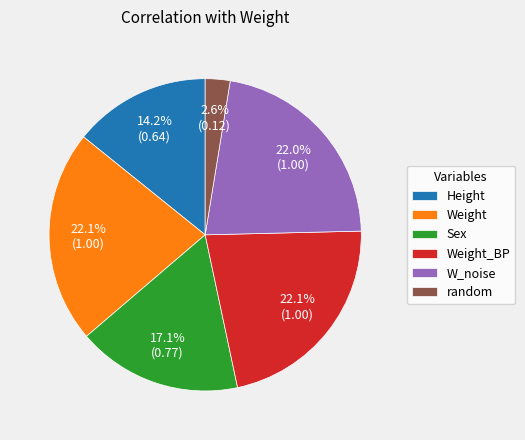

What percentage is the Sex slice, to the nearest percent?

17%